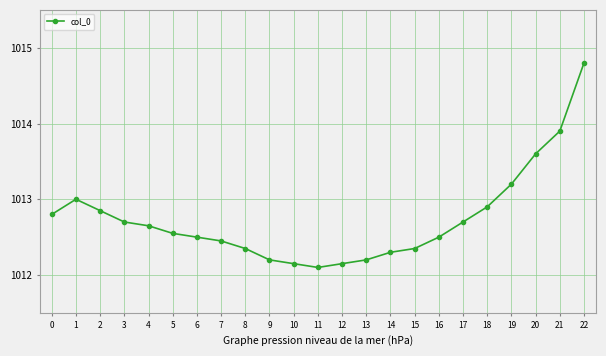

What is the value of the 10th point from the left?

1012.2